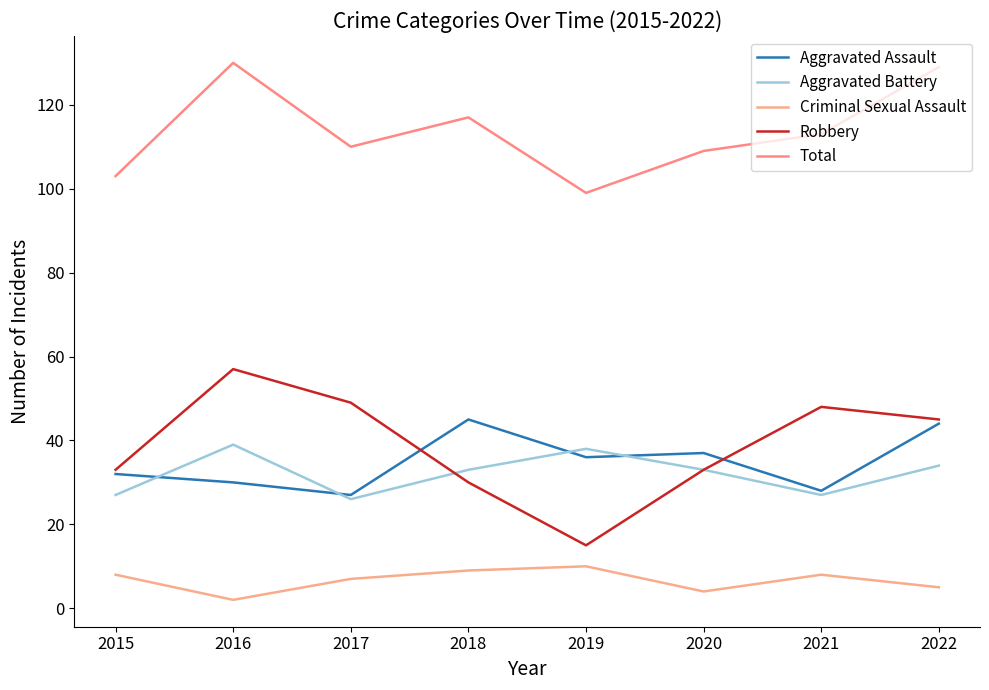

At which label does Criminal Sexual Assault reach its minimum?

2016